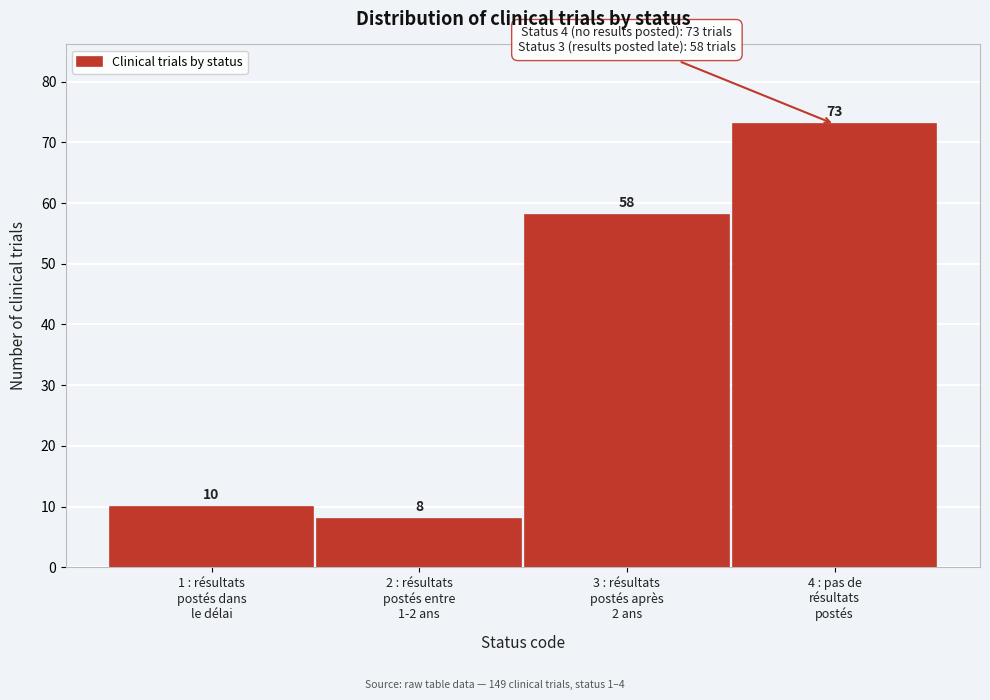

Reading right to left, transcribe all the data shown in this chart.

73	58	8	10